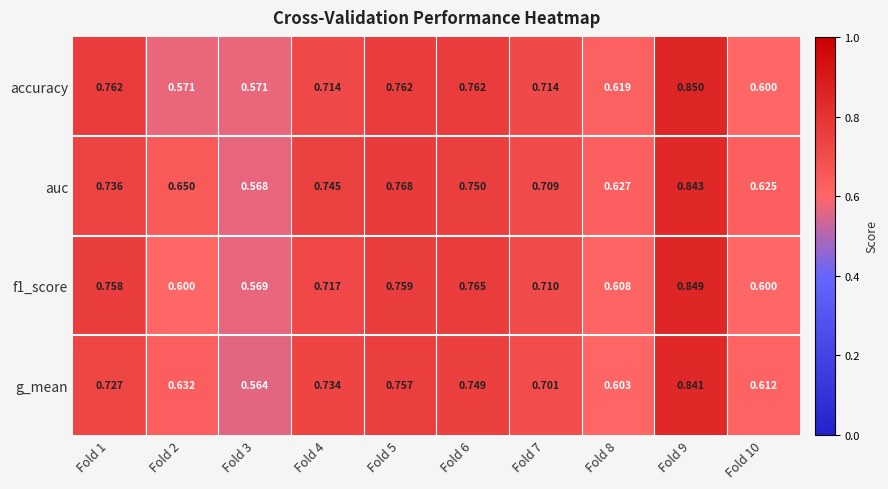

What is the total value across all series at Fold 7?

2.8